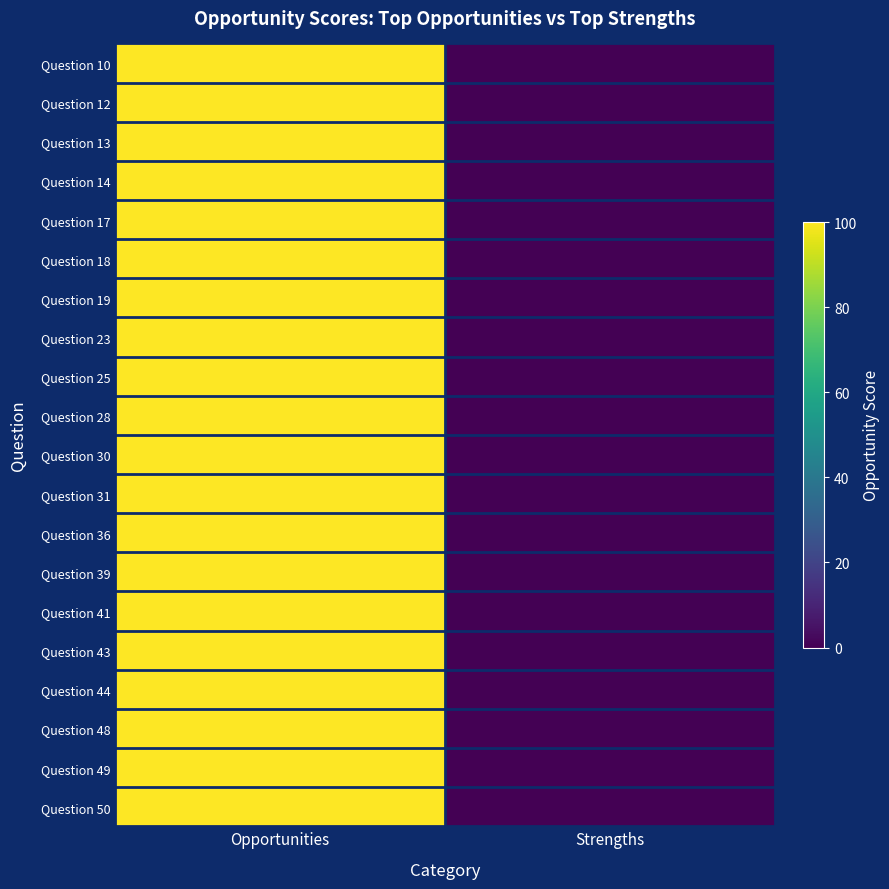

Rank the series by their maximum value, from highest to lowest.

Question 10, Question 12, Question 13, Question 14, Question 17, Question 18, Question 19, Question 23, Question 25, Question 28, Question 30, Question 31, Question 36, Question 39, Question 41, Question 43, Question 44, Question 48, Question 49, Question 50